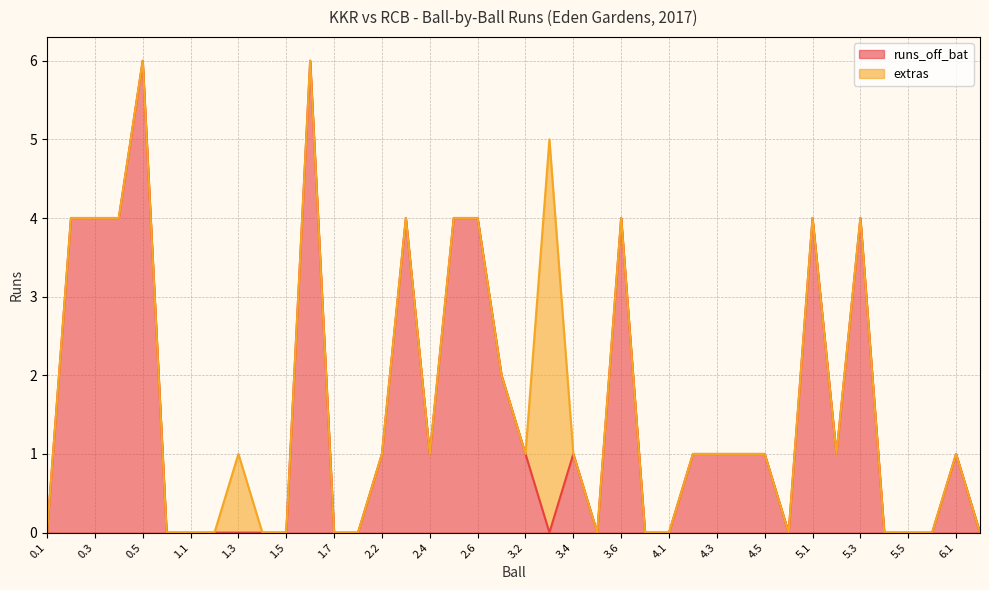

What is the sum of the values at 4.4 and 0.5?

7